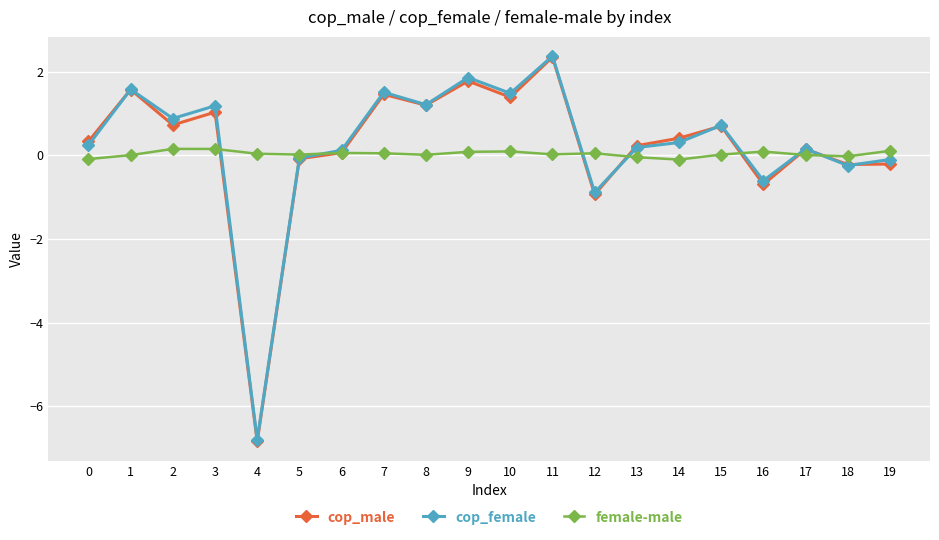

Which series has the largest range (max minus min)?

cop_male